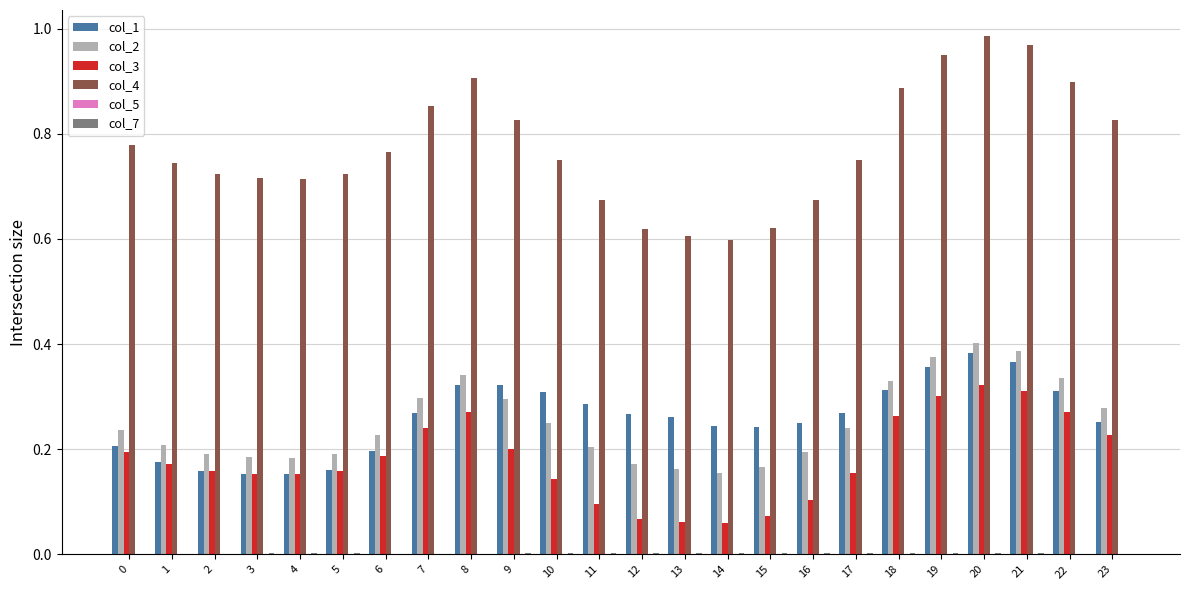

Which series changed the most between 10 and 13?

col_4